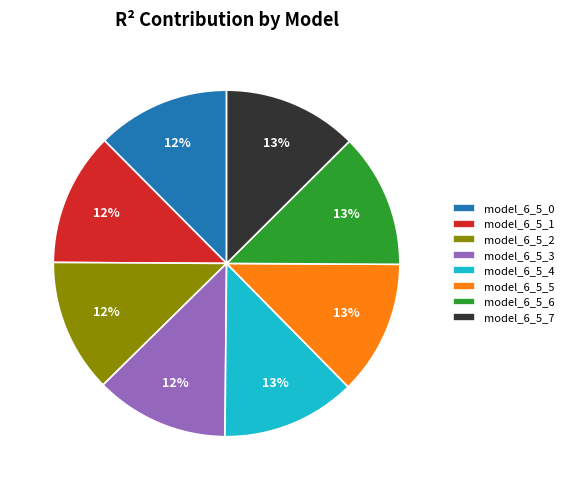

The model_6_5_3 slice represents 12% of the pie. True or false?

True